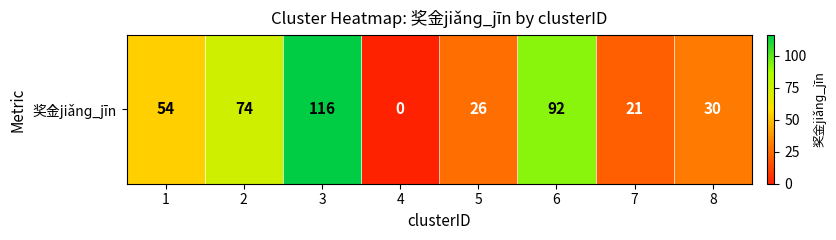

At which category does the chart reach its minimum across all series?

4